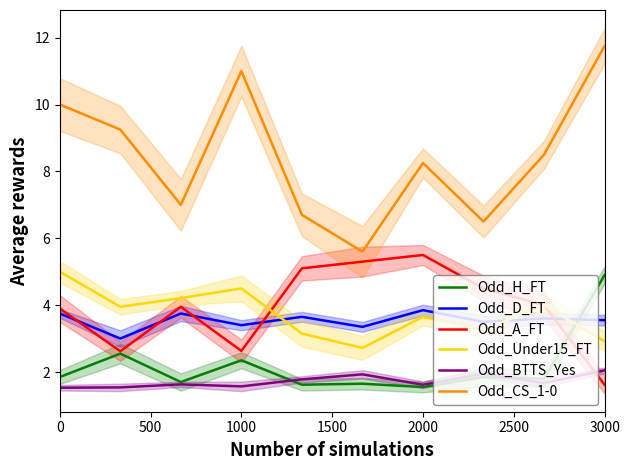

What is the maximum value for Odd_H_FT?

4.9